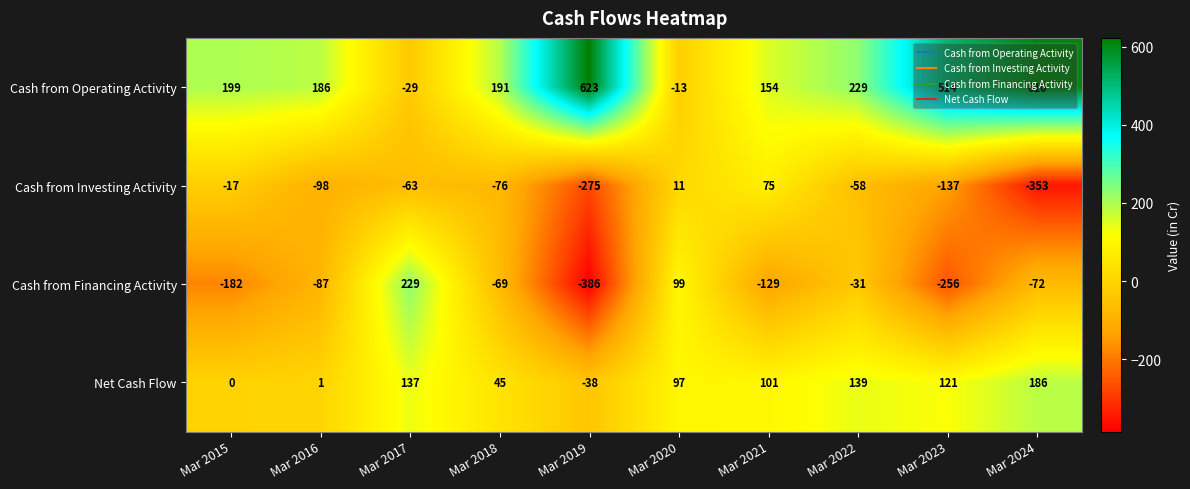

At which label does Net Cash Flow reach its minimum?

Mar 2019